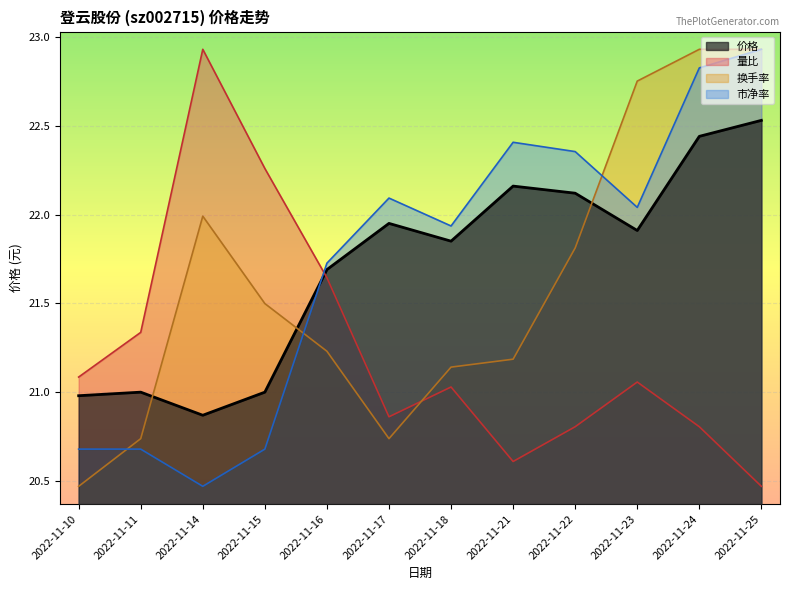

The 市净率 series shows 34.1 at 2022-11-10. True or false?

False